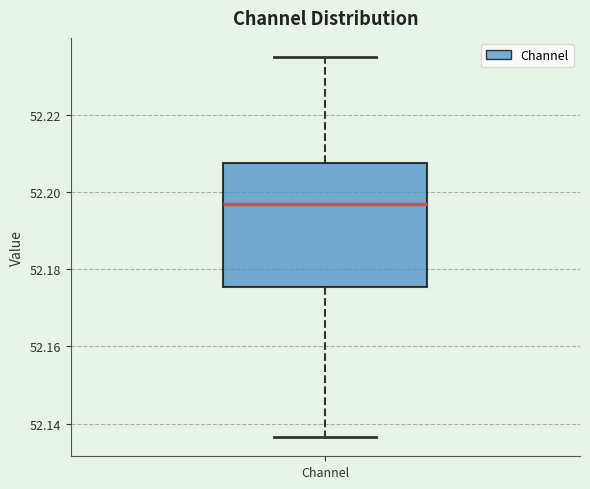

Read this box plot against the y-axis: the position of the median line, the range covered by the box, and the ends of both whiskers. The values are not printed on the chart, so give them approximately, as read against the axis.

median 52.196, box 52.176 to 52.208, whiskers 52.136 to 52.234